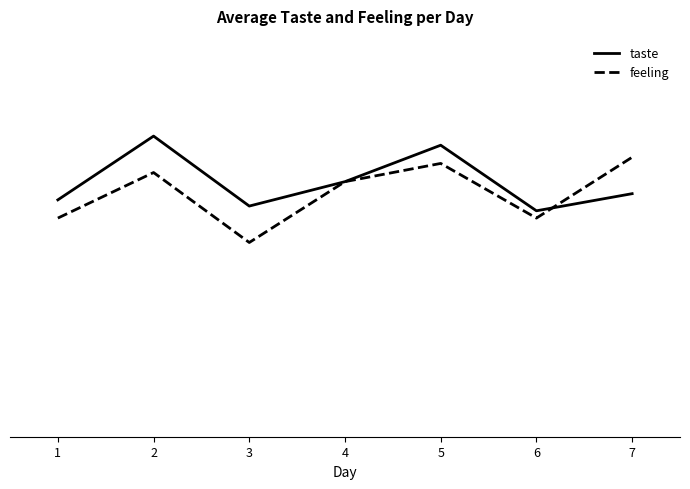

Which series changed the most between 1 and 4?

feeling